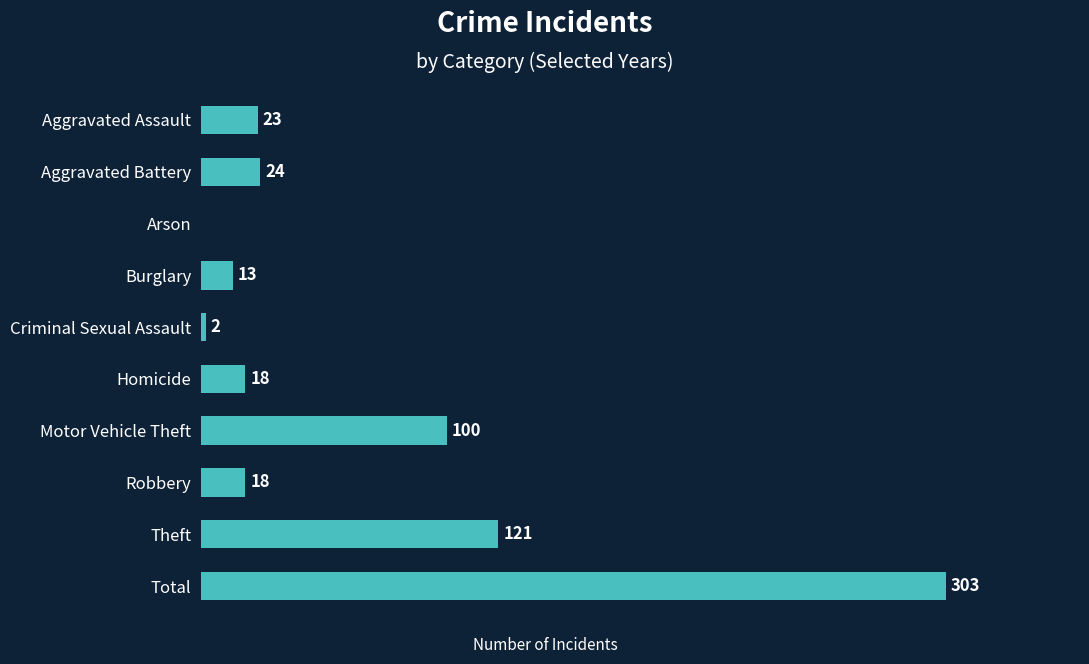

Which category has the highest value across all series?

Total